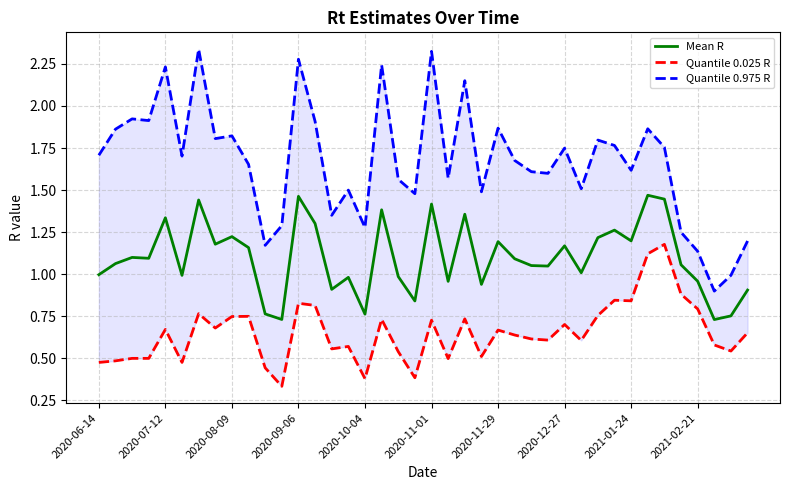

How many interior local valleys does the Quantile 0.025 R series have?

13